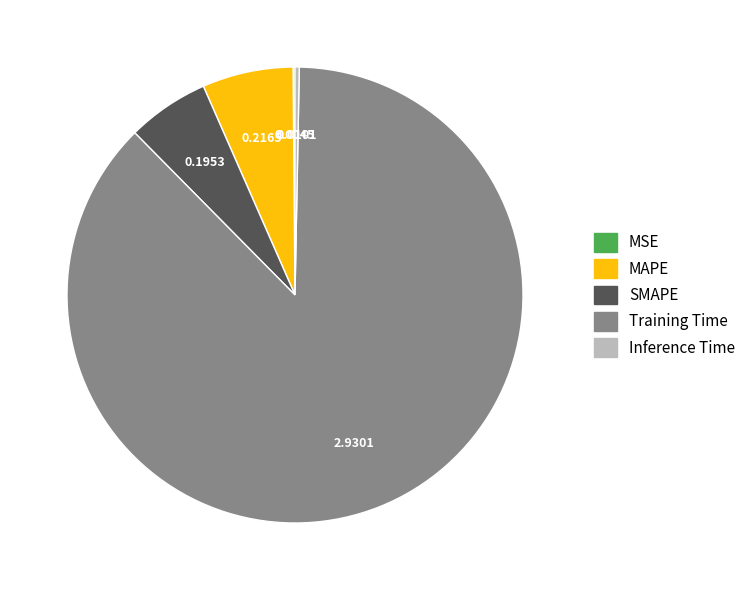

What is the largest slice in the pie chart?

Training Time